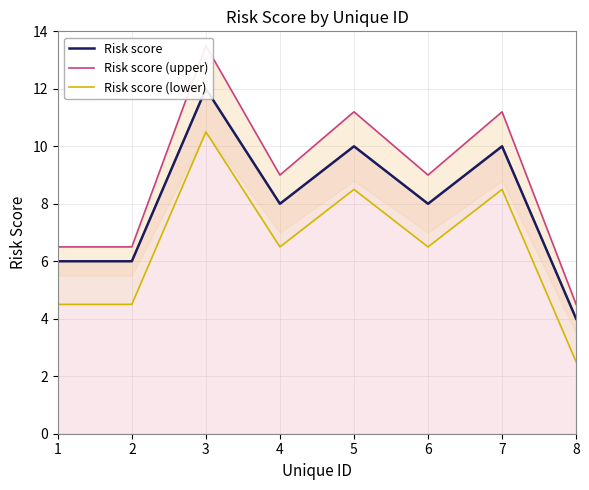

Between 3 and 1, which is larger?

3